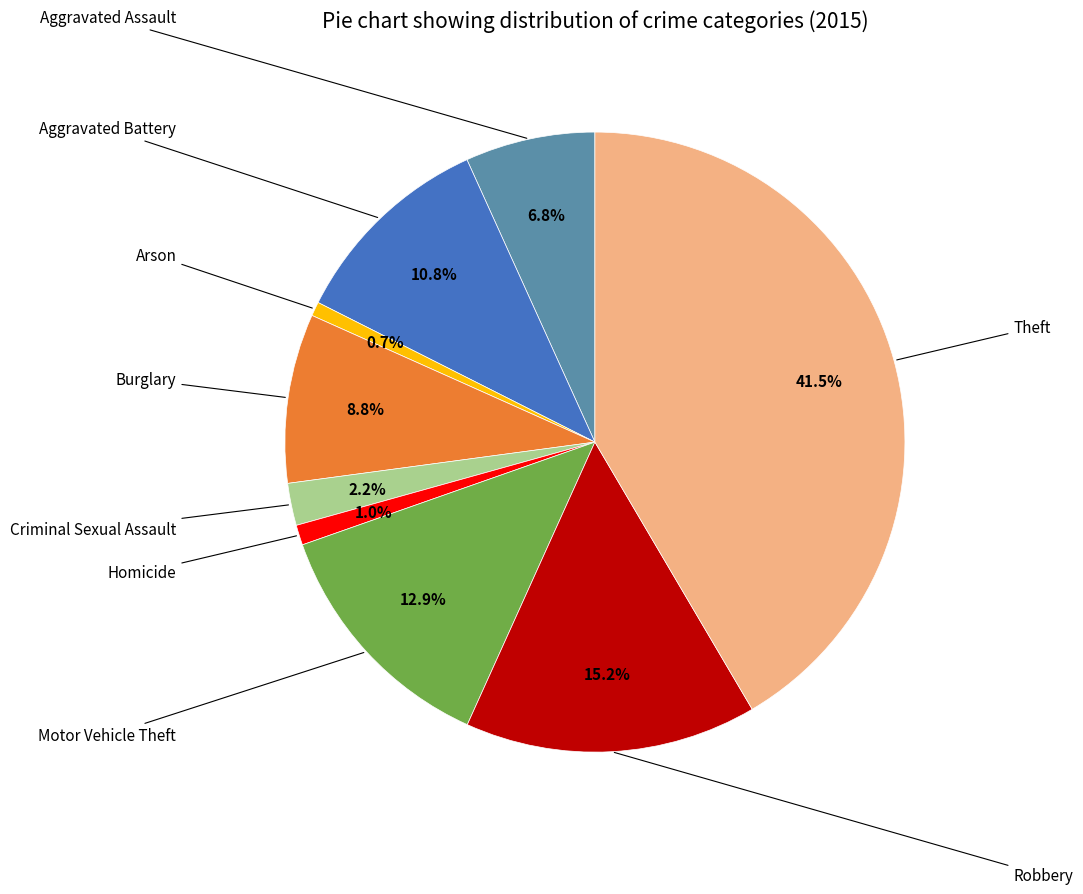

Is there a majority slice in this chart?

No